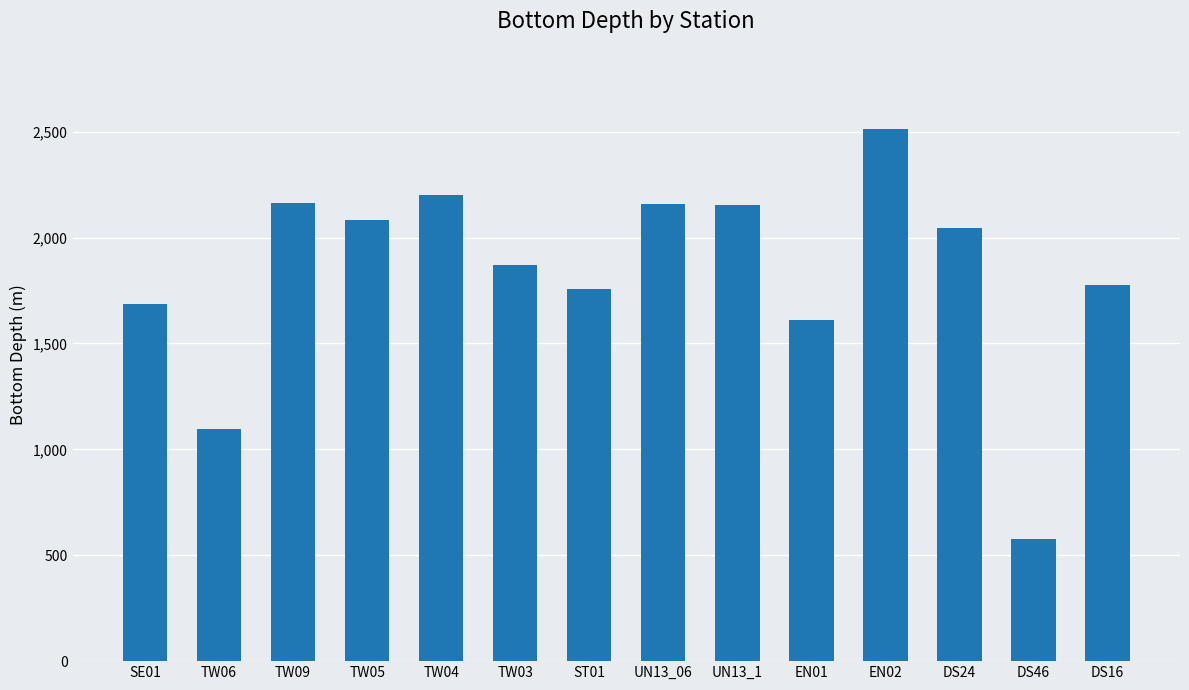

The value at TW03 is 1871. True or false?

True